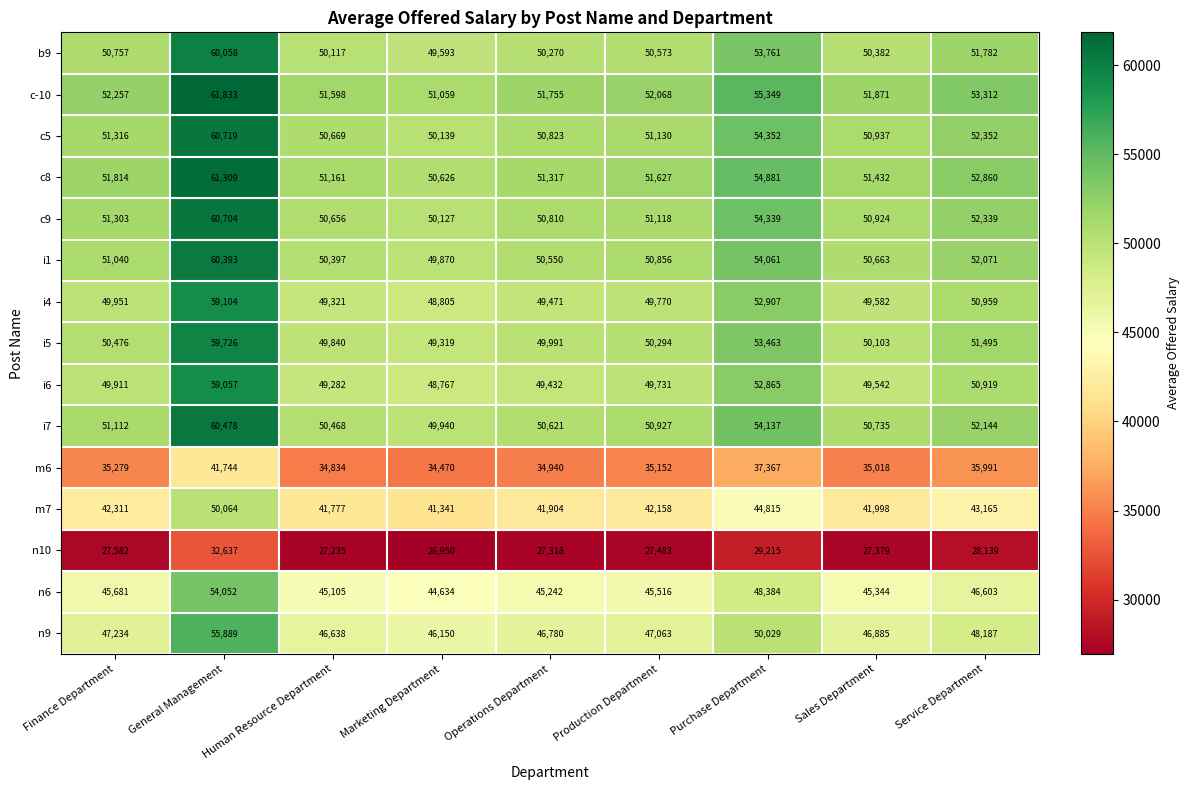

What is the minimum value for m7?

41341